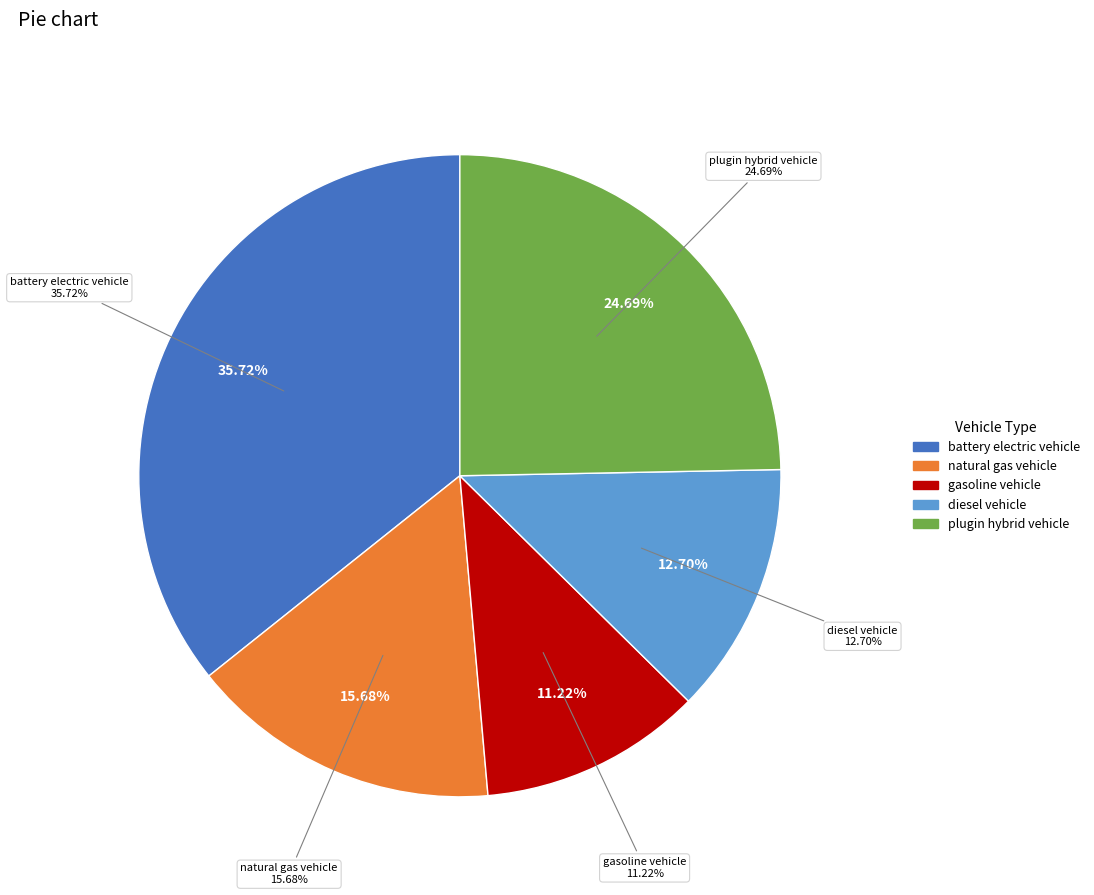

What is the largest slice in the pie chart?

battery electric vehicle